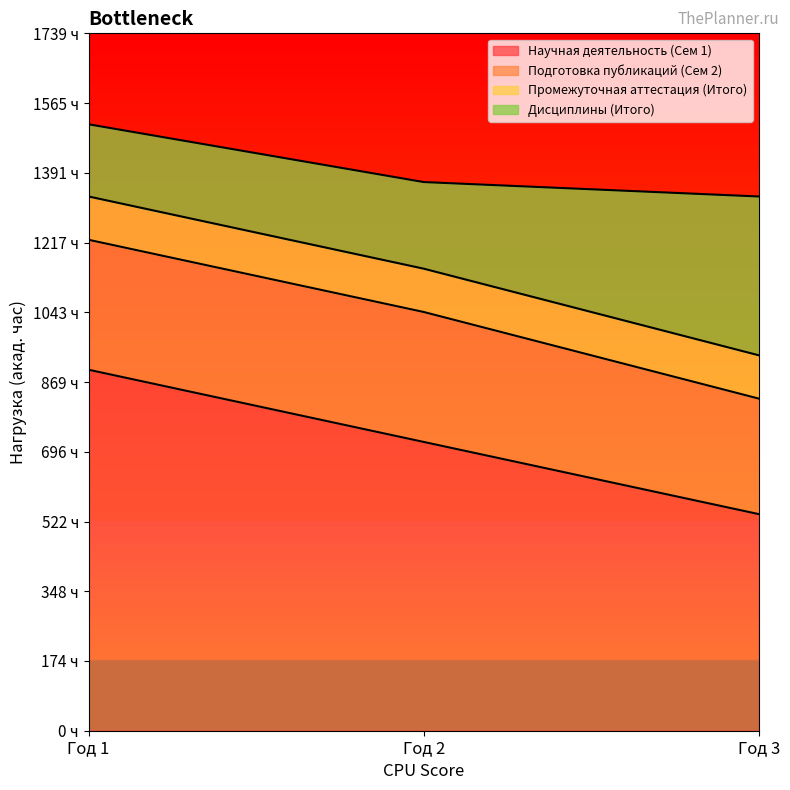

What is the value of the Подготовка публикаций (Сем 2) point at the 1st from the left?

324